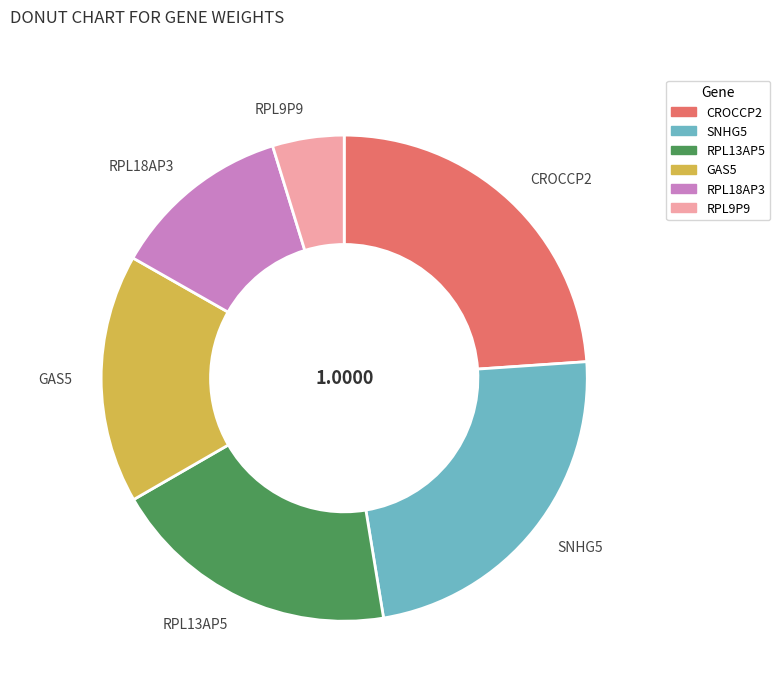

Is the sum of SNHG5 and RPL9P9 greater than half?

No